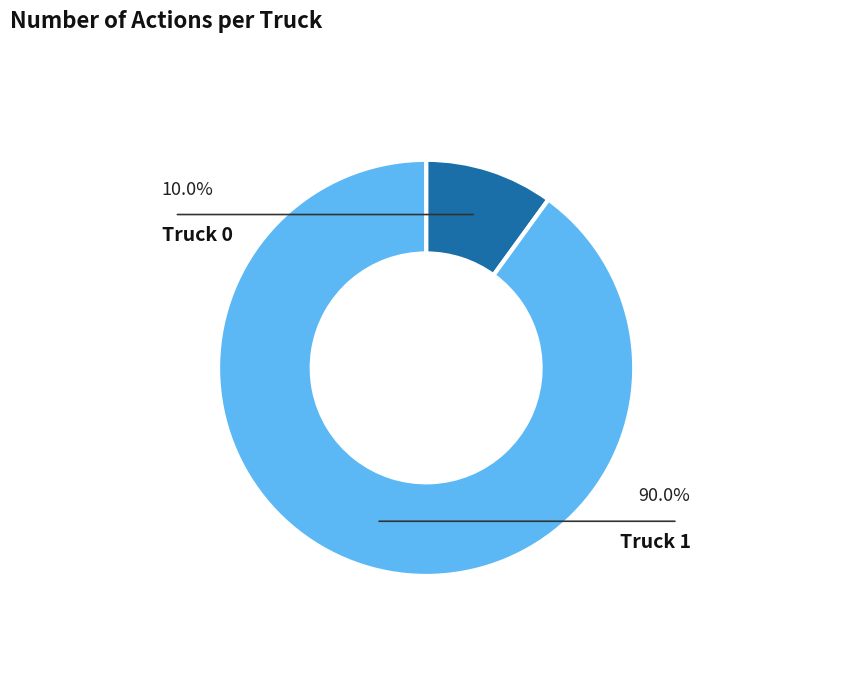

Is there a majority slice in this chart?

Yes